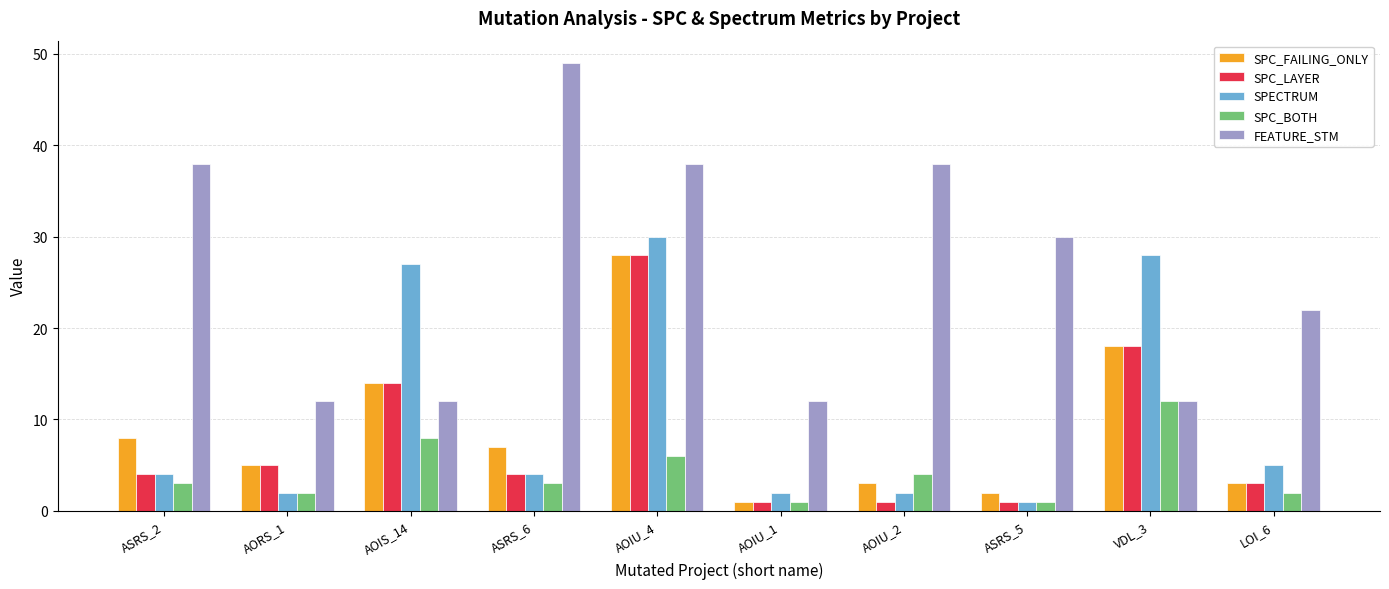

Which label corresponds to the largest value in the chart?

ASRS_6